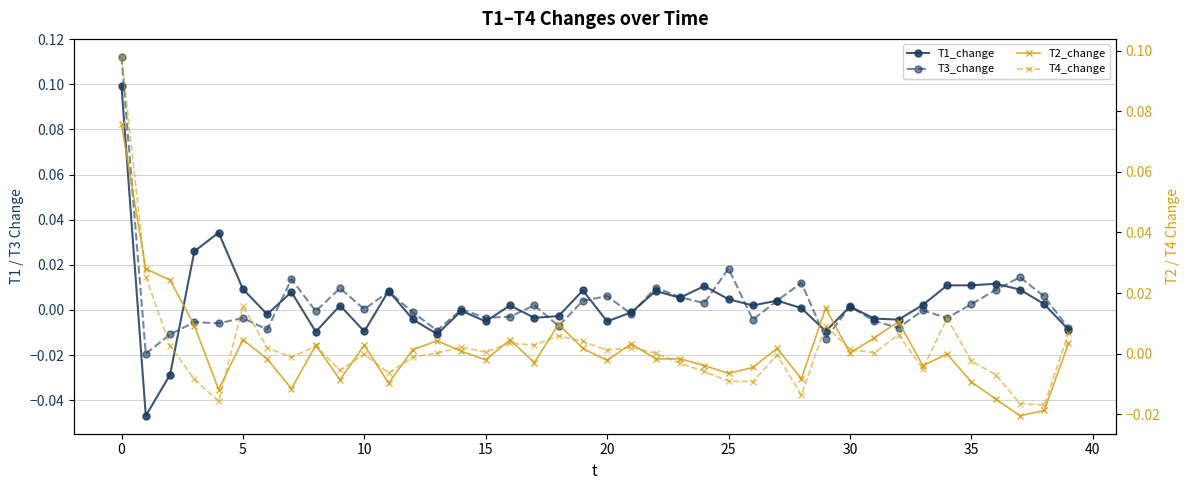

Which has a higher value, 27 or 19?

19